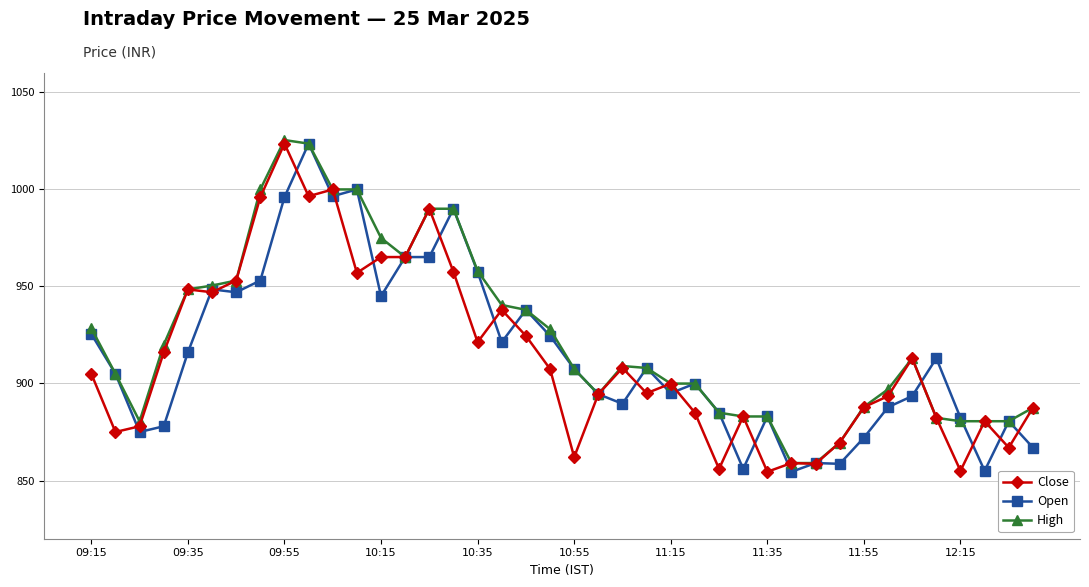

What is the maximum value shown in the chart?

1025.5